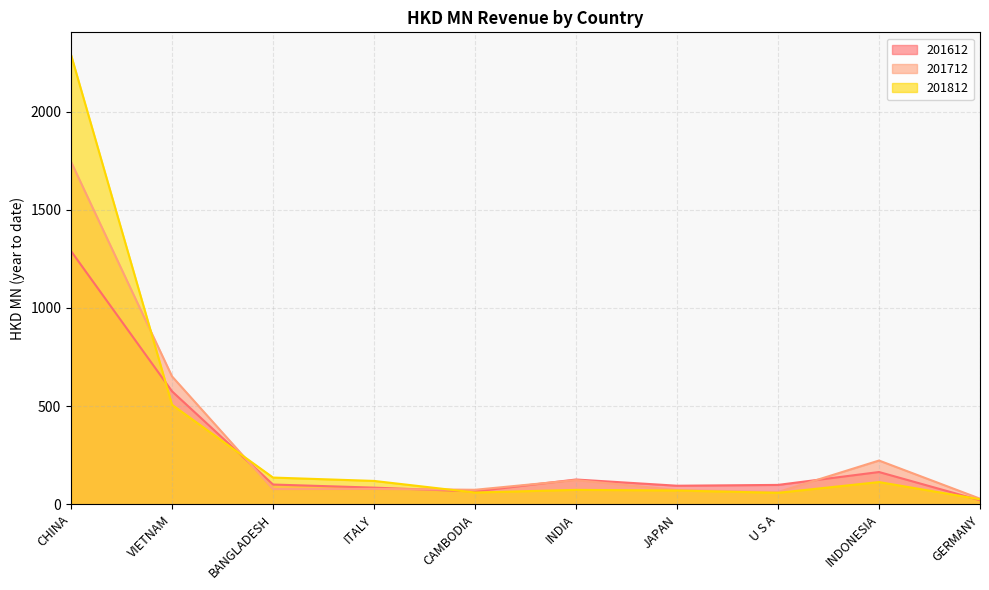

What is the sum of the 201712 values at JAPAN and ITALY?

150.3